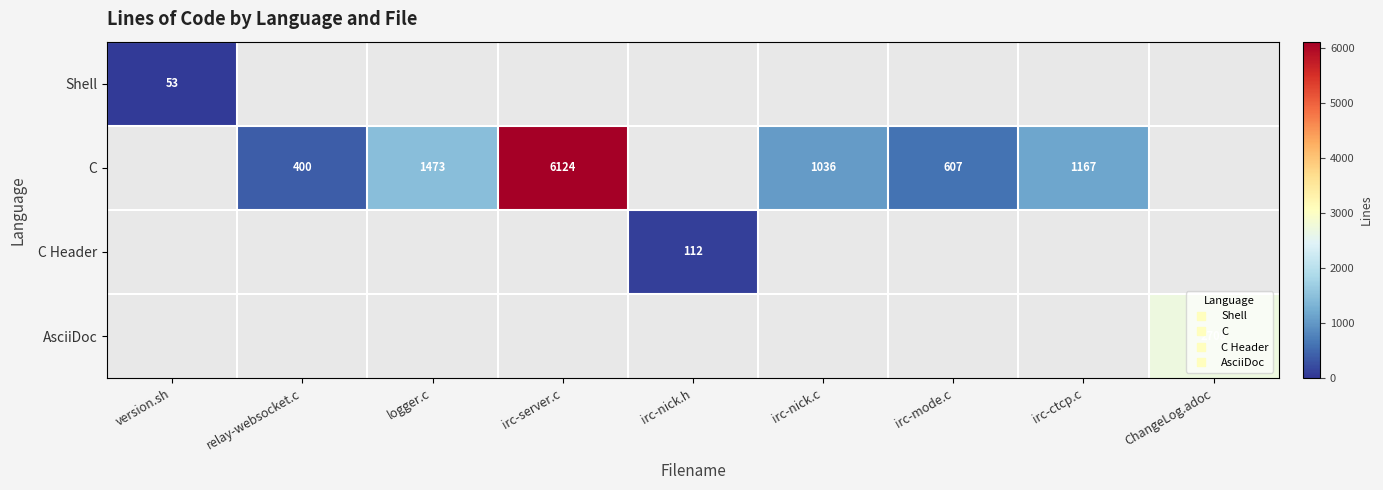

The value of AsciiDoc at ChangeLog.adoc is 2708.0. True or false?

True